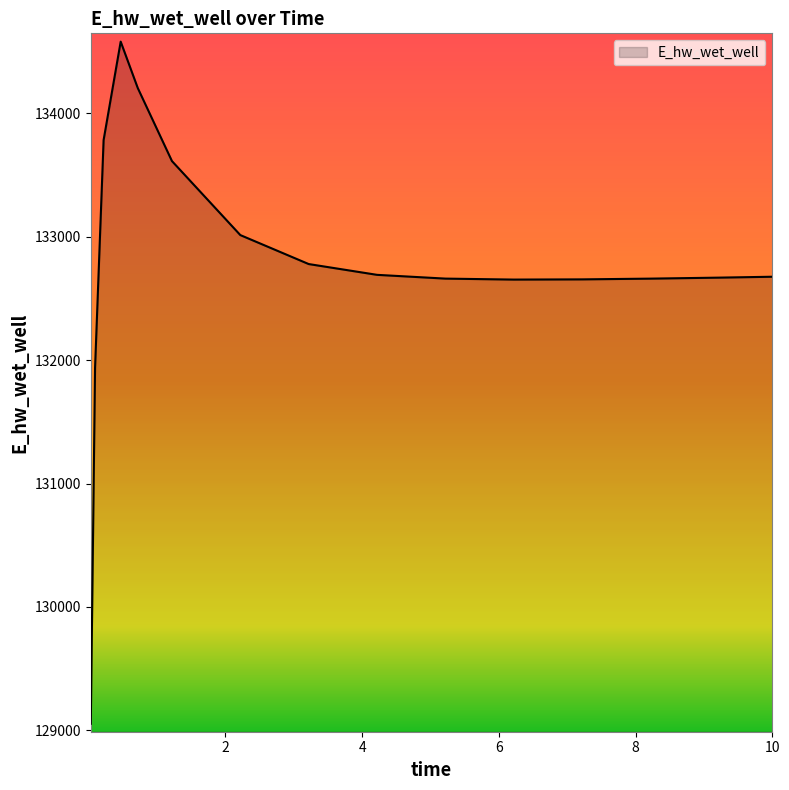

What is the smallest value displayed?

129053.0